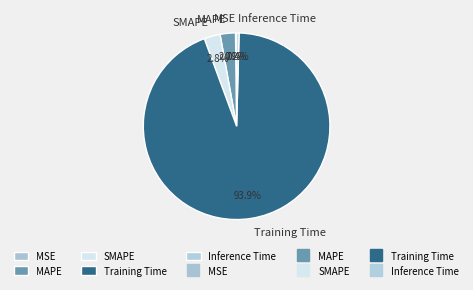

How much of the chart is everything except MAPE?

97.3%